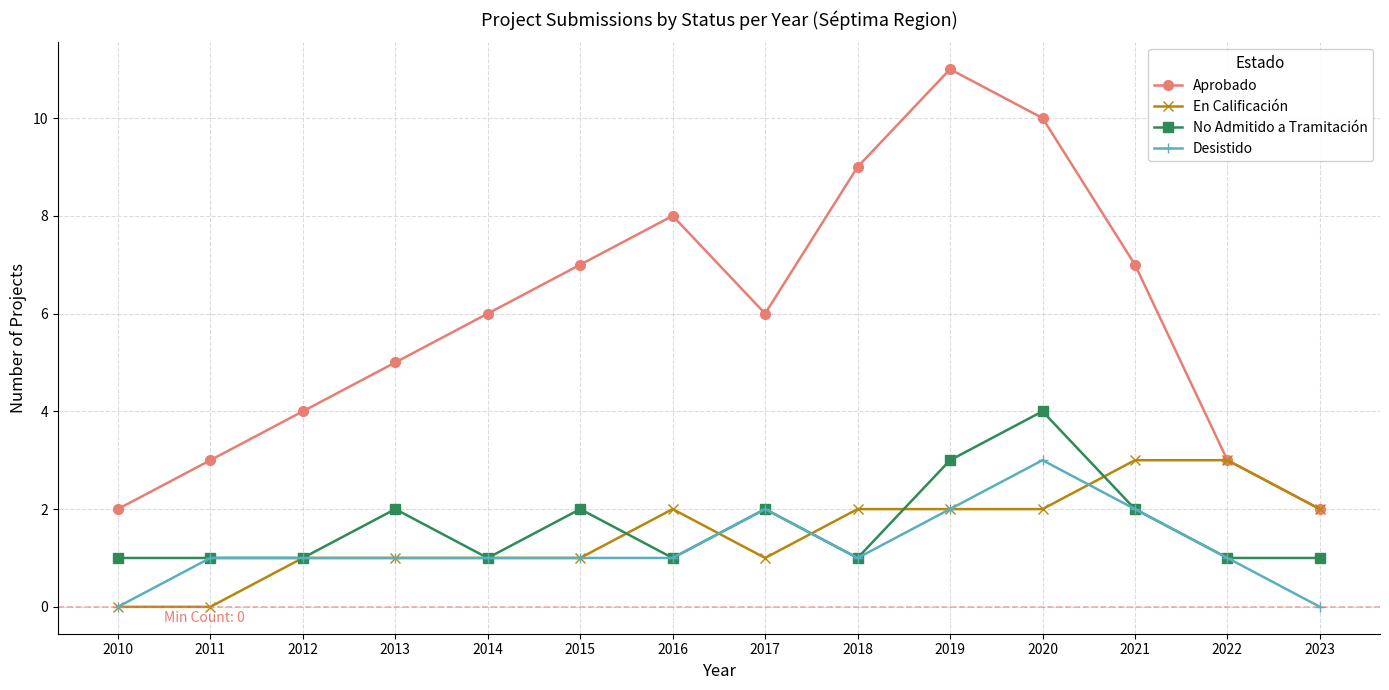

What is the difference between the maximum and minimum values in the Desistido series?

3